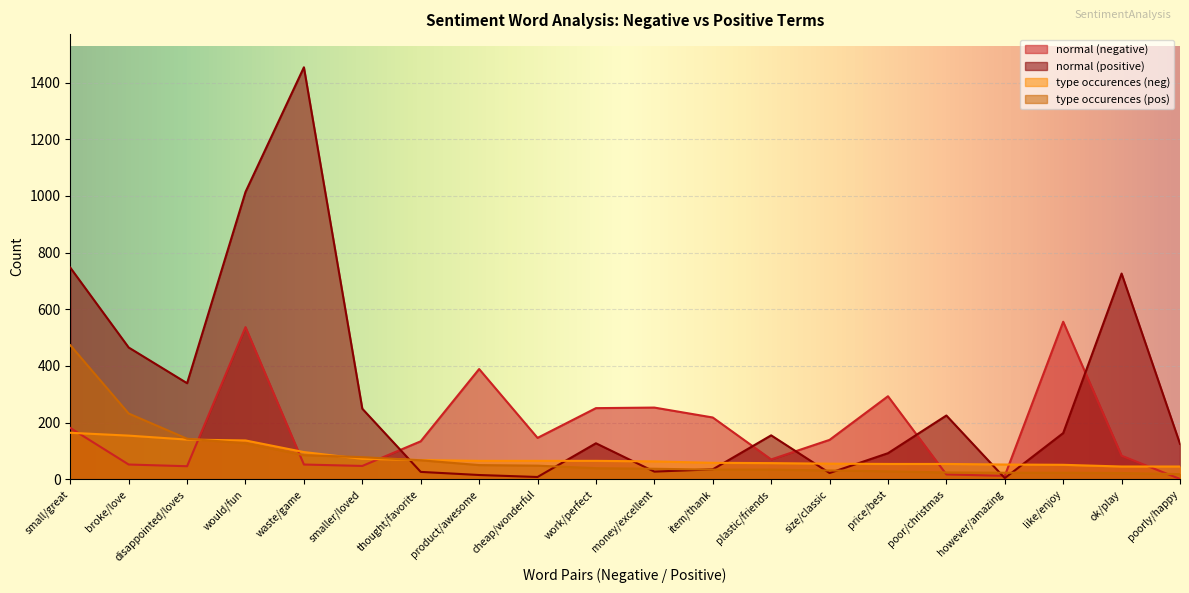

Where is normal (negative) nearest to the value 278?

price/best